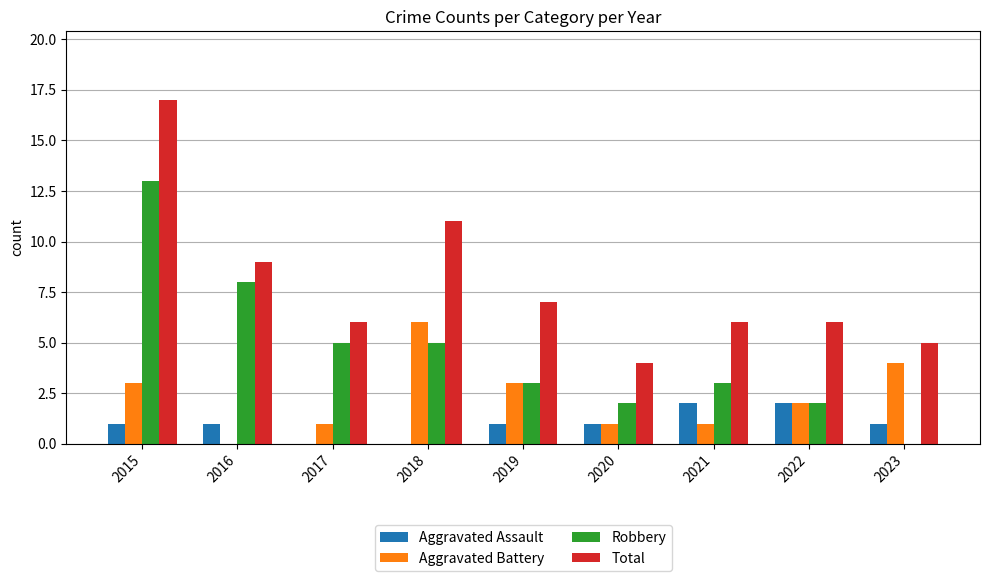

Which series changed the most between 2017 and 2020?

Robbery